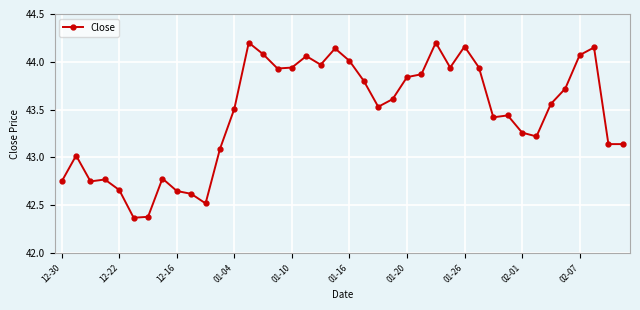

What is the difference between the second highest and second lowest values?

1.8